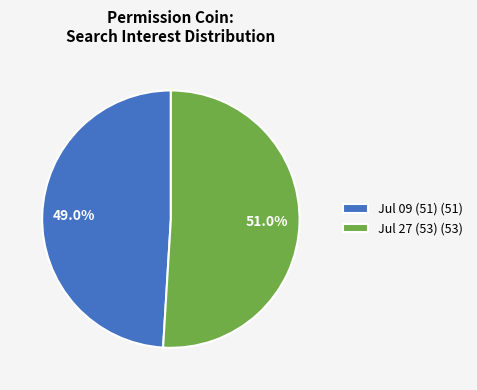

How many segments does this pie chart have?

2